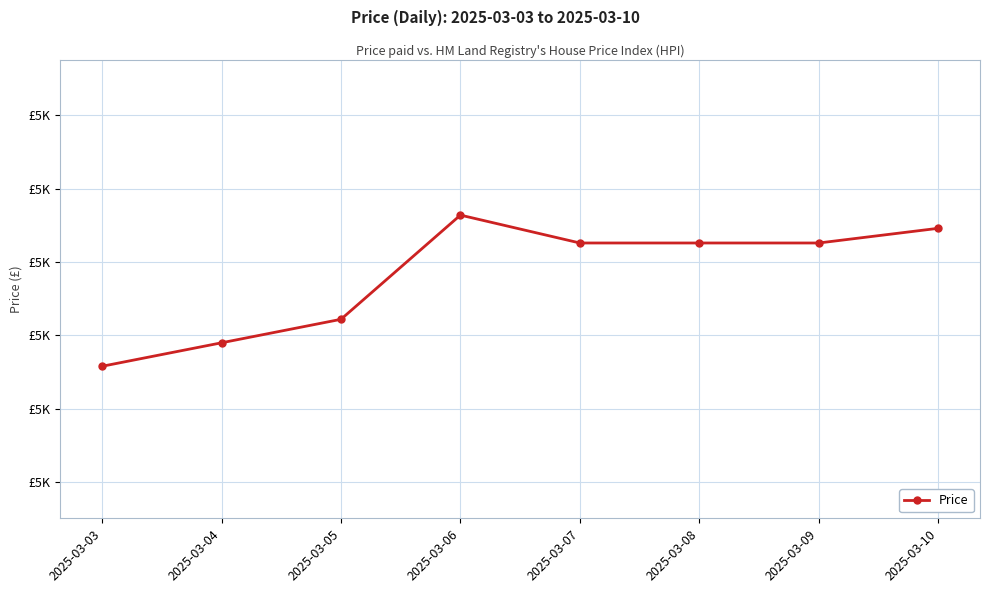

Read the value at 2025-03-03.

5179